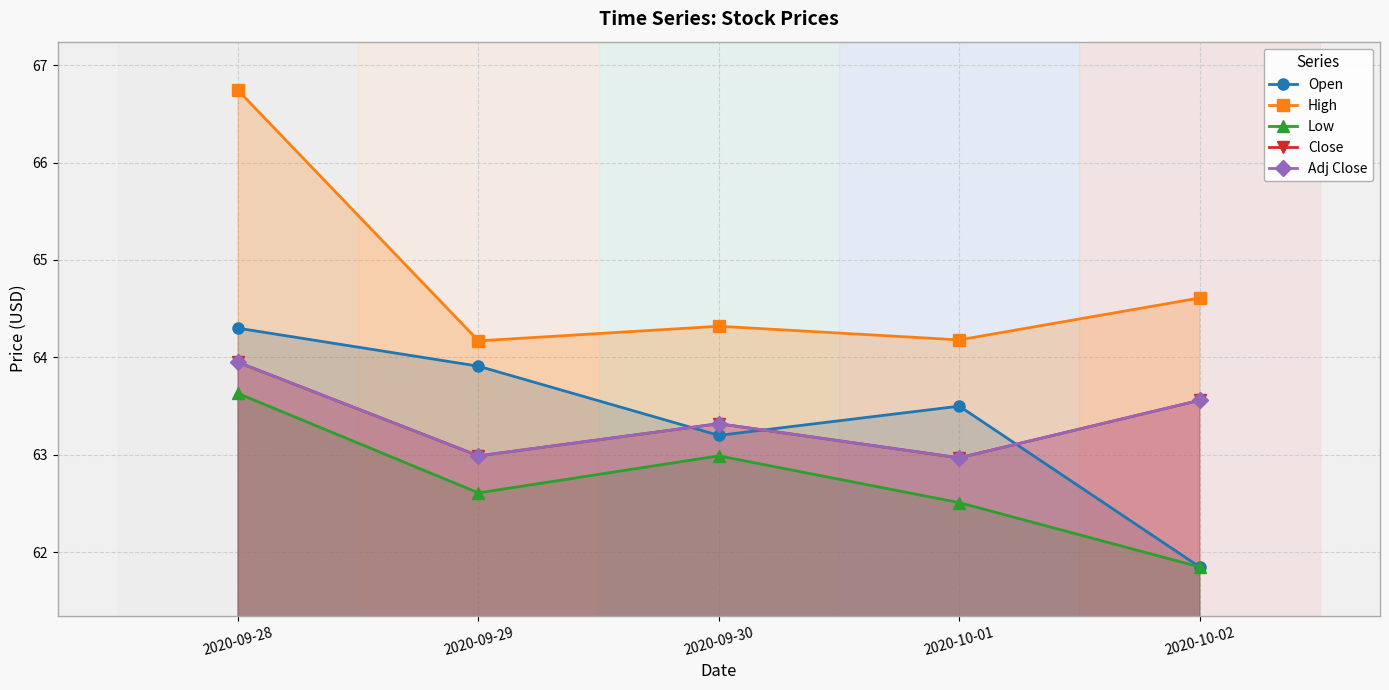

What is the sum of all Open values?

316.8